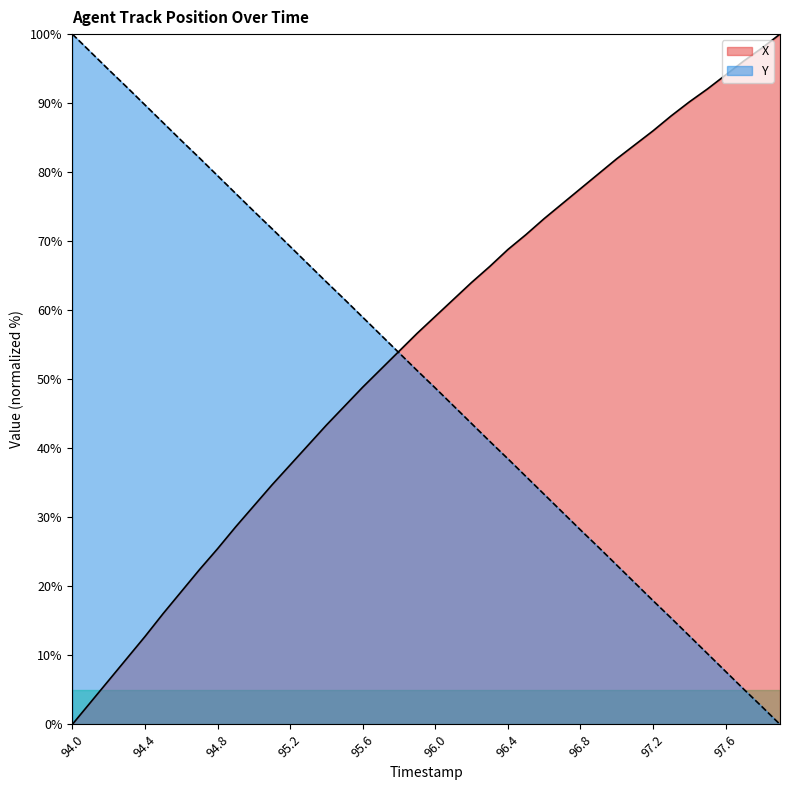

Which series changed the most between 94.1 and 97.8?

Y